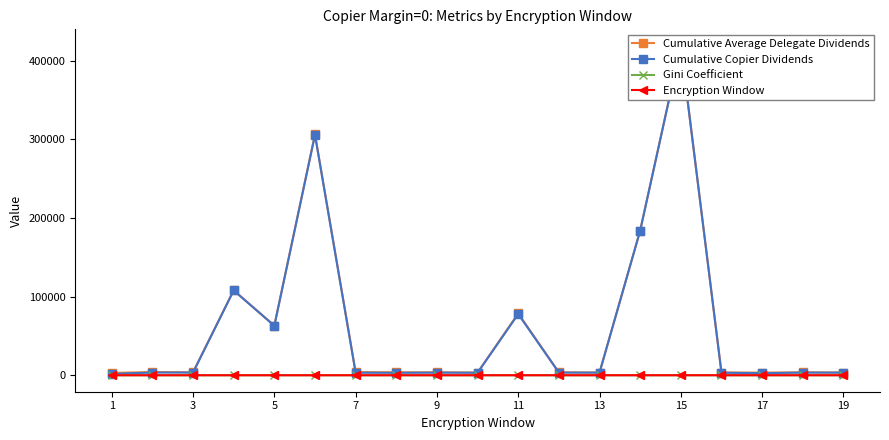

The Gini Coefficient series shows -0.2 at 1. True or false?

False